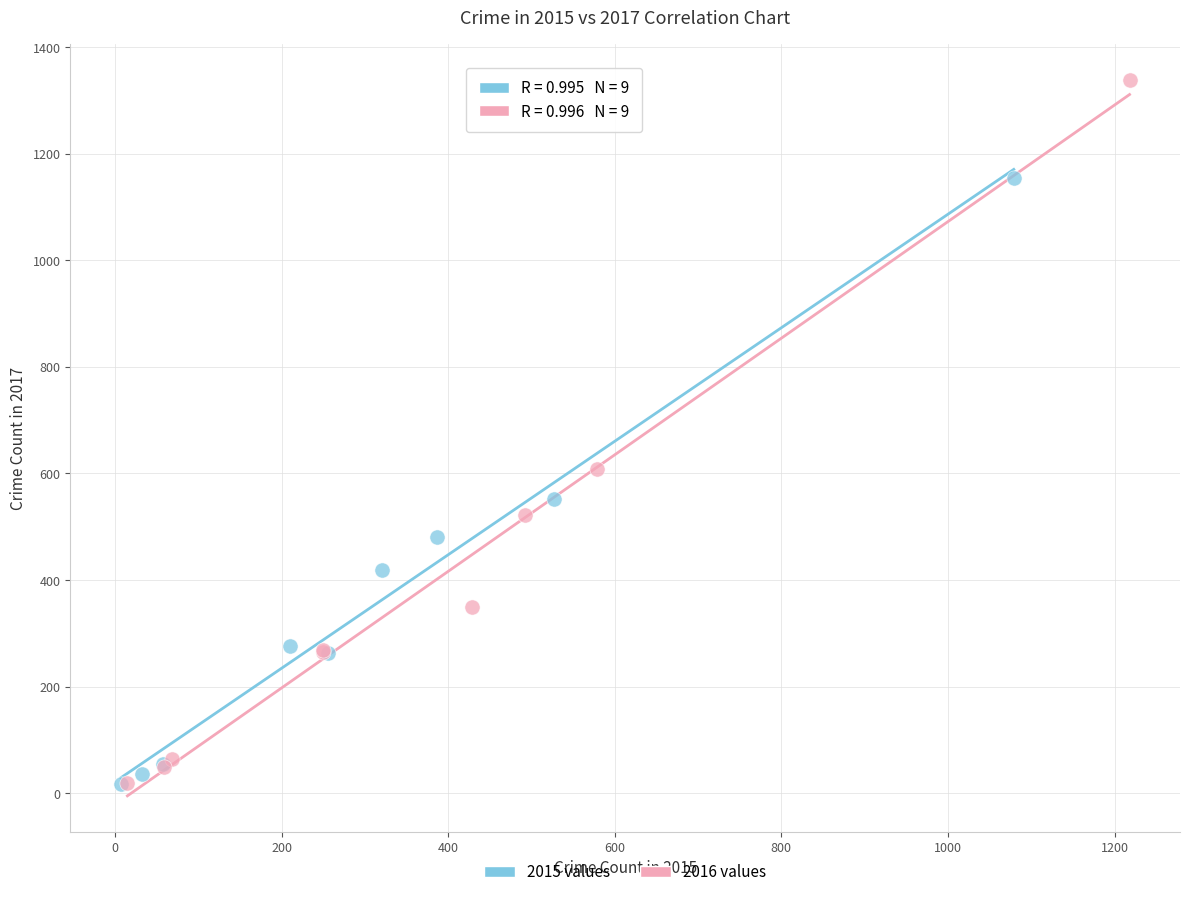

What are all the series names shown in the legend?

2015 values, 2016 values